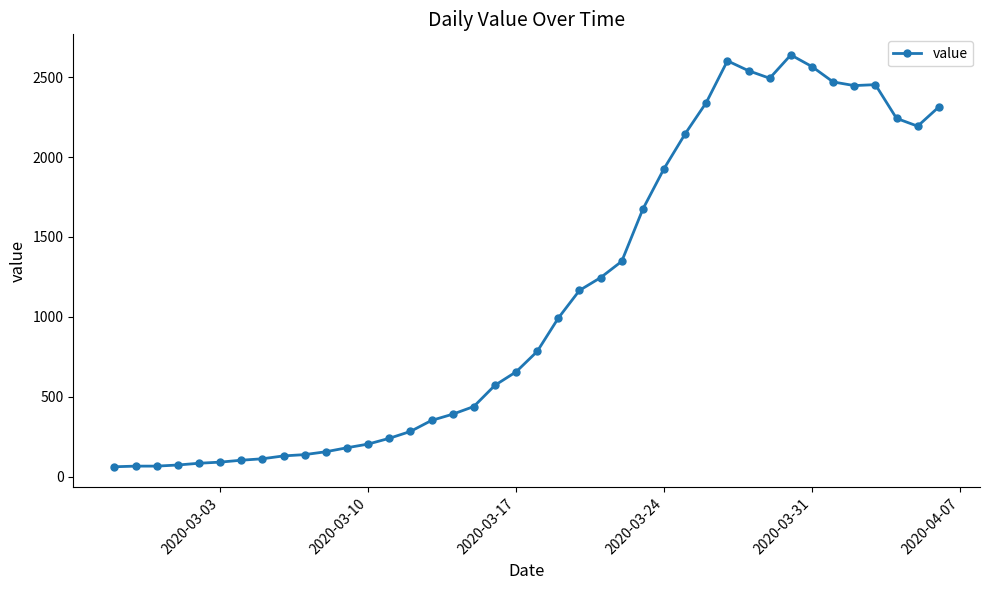

What is the minimum value shown in the chart?

61